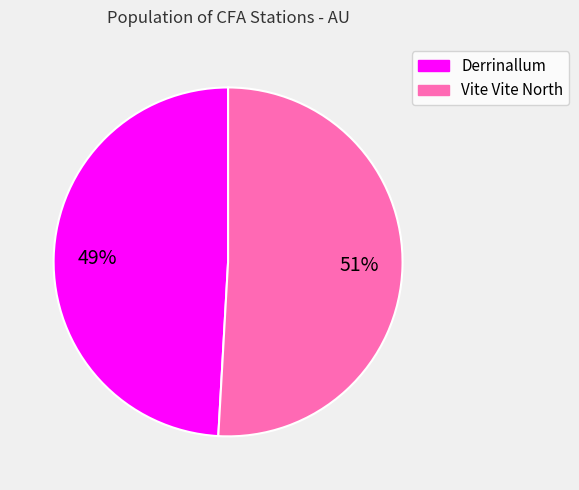

Do Derrinallum and Vite Vite North together represent more than half of the pie?

Yes